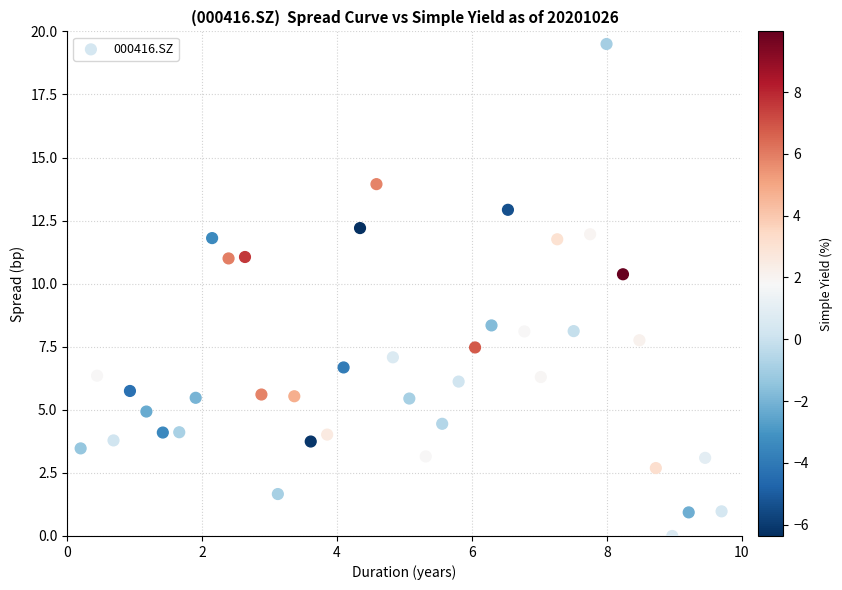

What is the range of Y values (max minus min)?

19.5